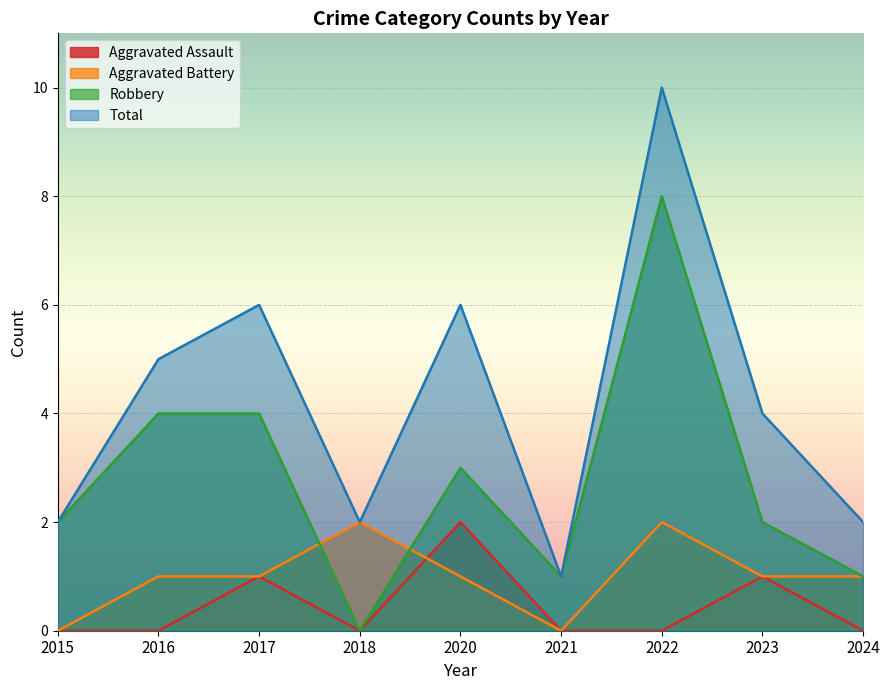

What is the minimum value for Total?

1